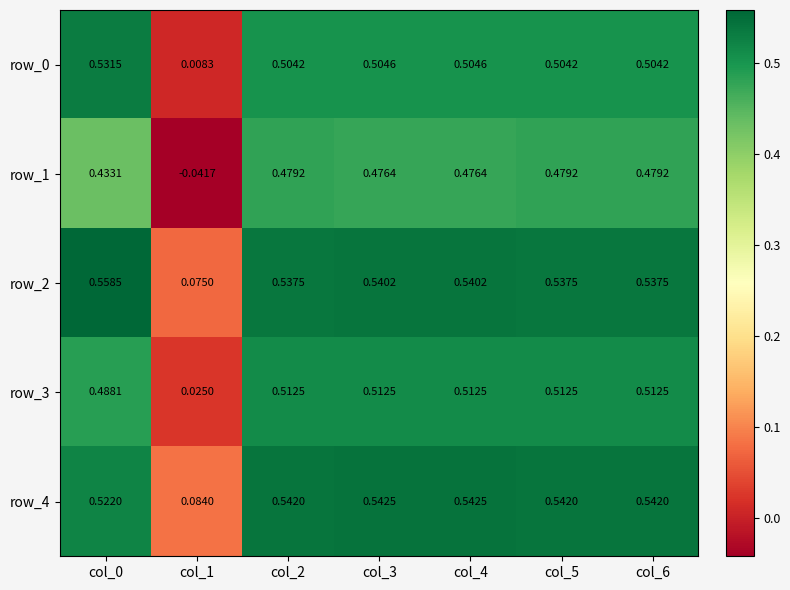

Where is row_4 nearest to the value 0?

col_1